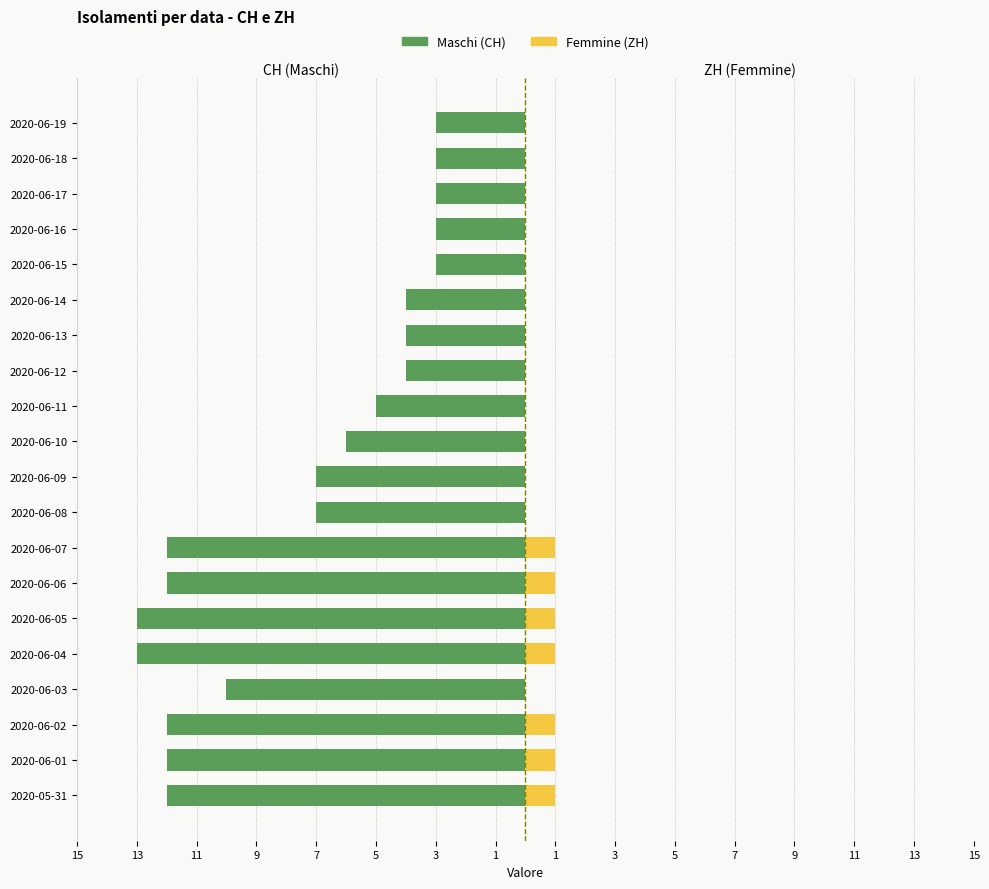

What is the average value of the Maschi (CH) series?

-7